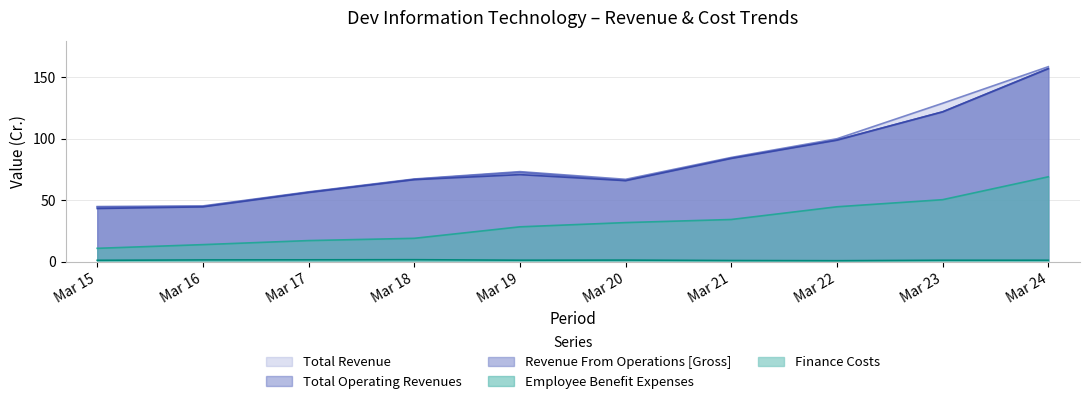

Reading left to right, extract all data points from this chart.

Revenue From Operations [Gross]: 43.3	44.7	56.3	66.8	70.9	66.0	84.1	99.0	122.0	157.1
Total Operating Revenues: 44.5	44.9	56.5	67.0	72.8	66.1	84.3	99.0	122.0	157.3
Total Revenue: 44.9	45.4	56.9	67.3	73.3	67.1	84.8	100.1	128.9	158.7
Employee Benefit Expenses: 10.9	13.9	17.2	19.0	28.4	31.8	34.4	44.7	50.5	69.1
Finance Costs: 1.1	1.5	1.5	1.6	1.2	1.3	1.0	0.8	1.2	1.2